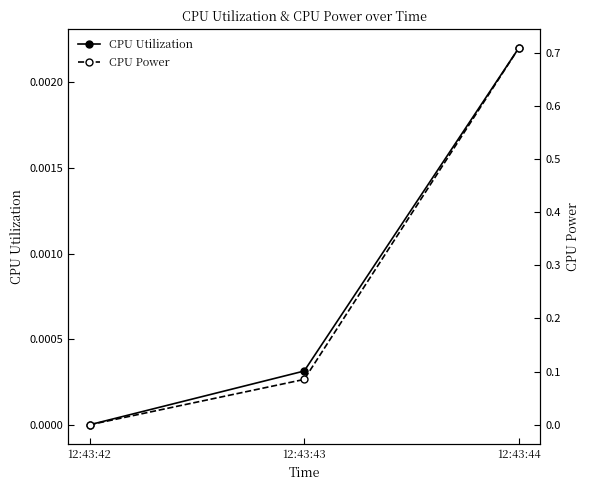

Is it true that CPU Power equals 0.1 at 12:43:43?

True